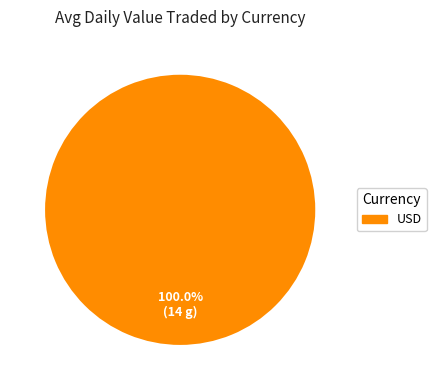

How many segments does this pie chart have?

1